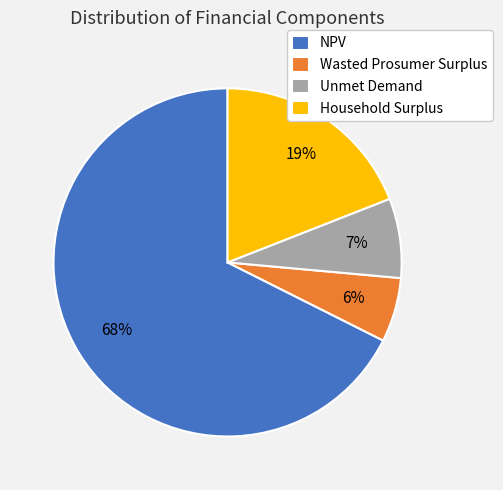

The Unmet Demand slice represents 20% of the pie. True or false?

False